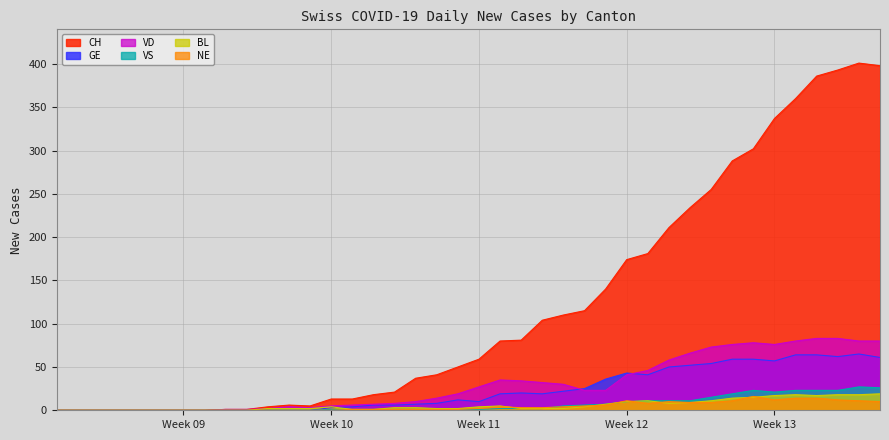

Which series has the largest total across all categories?

CH